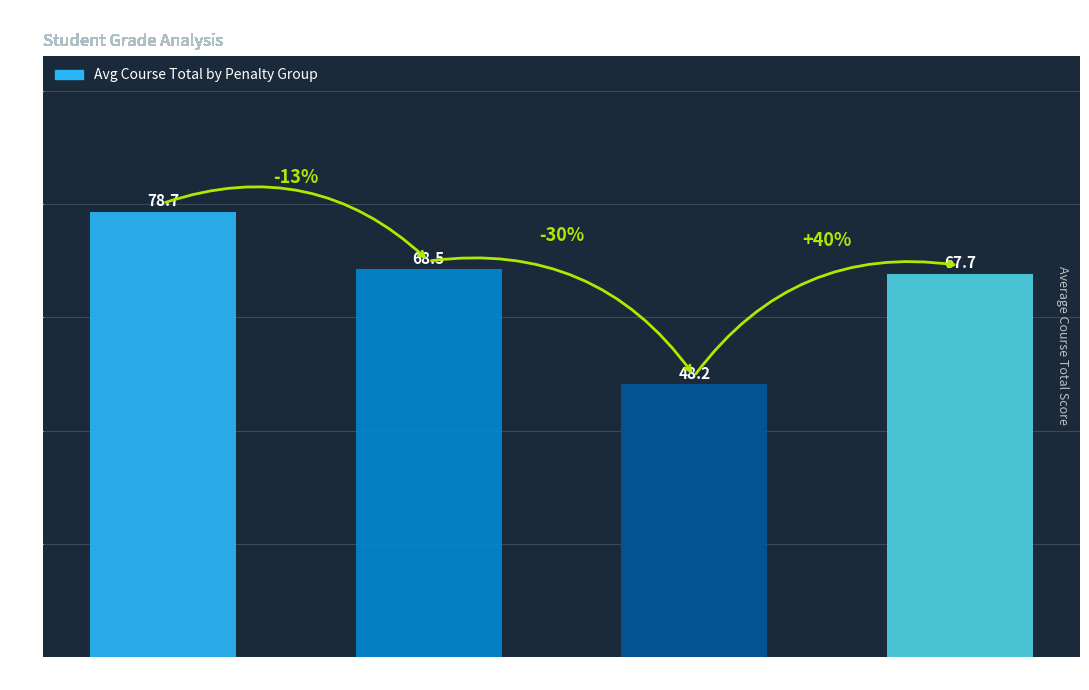

Reading right to left, what are all the values shown in this chart?

67.7	48.2	68.5	78.7